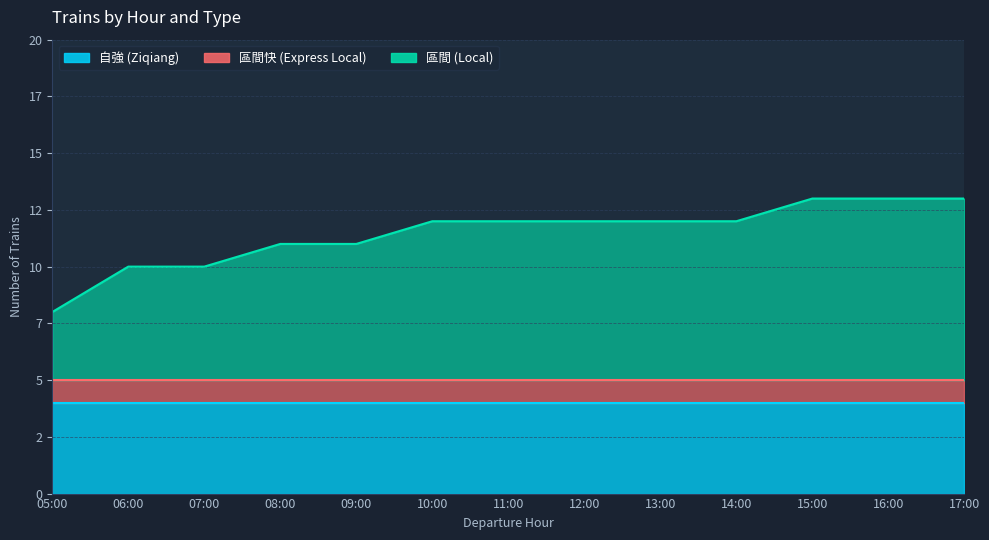

What is the label of the 1st point from the left?

05:00